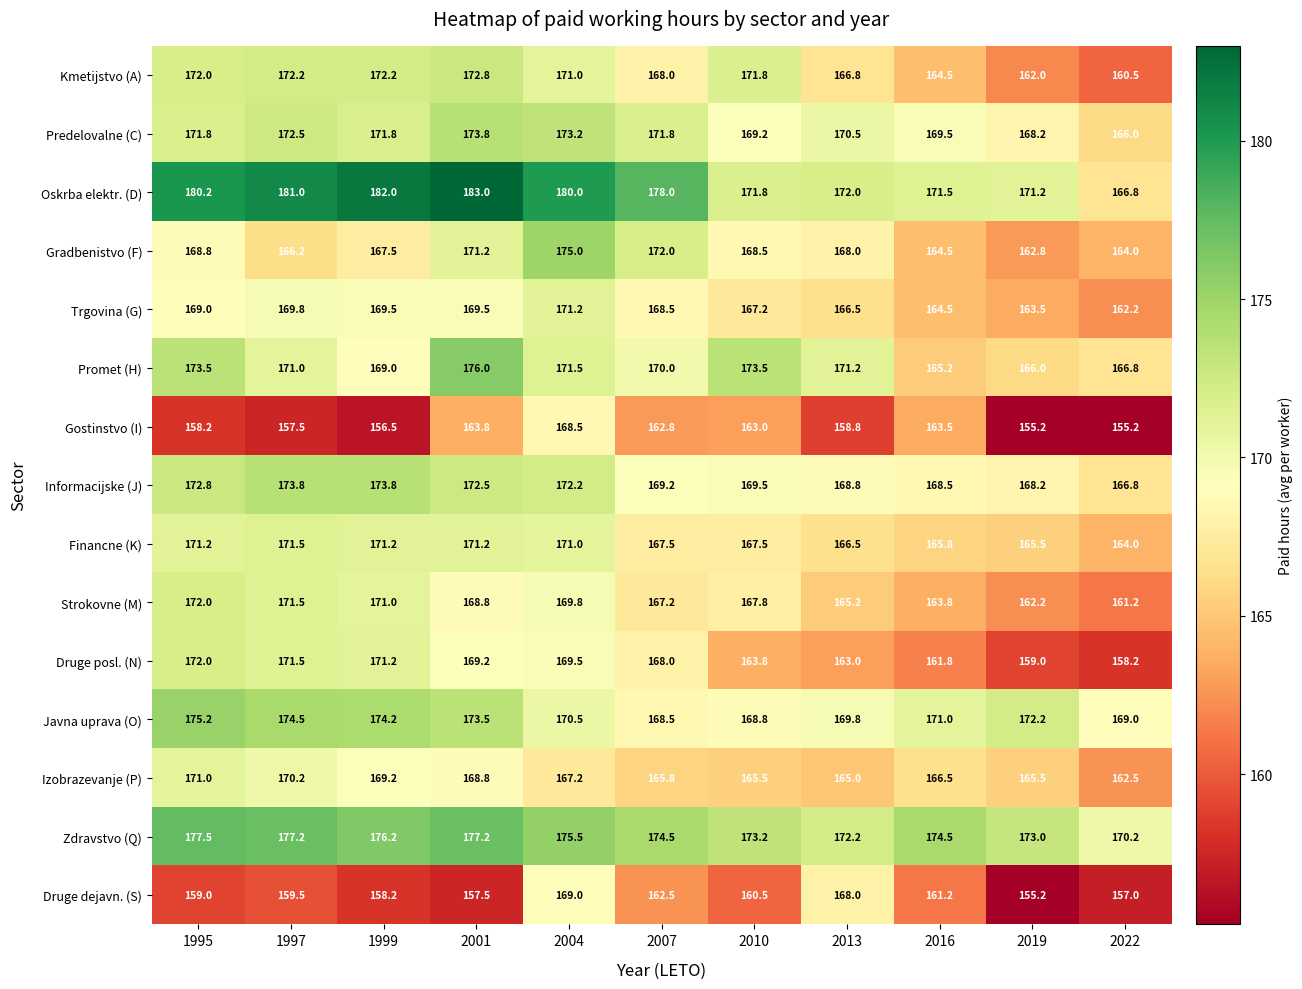

The Predelovalne (C) series shows 171.8 at 2007. True or false?

True